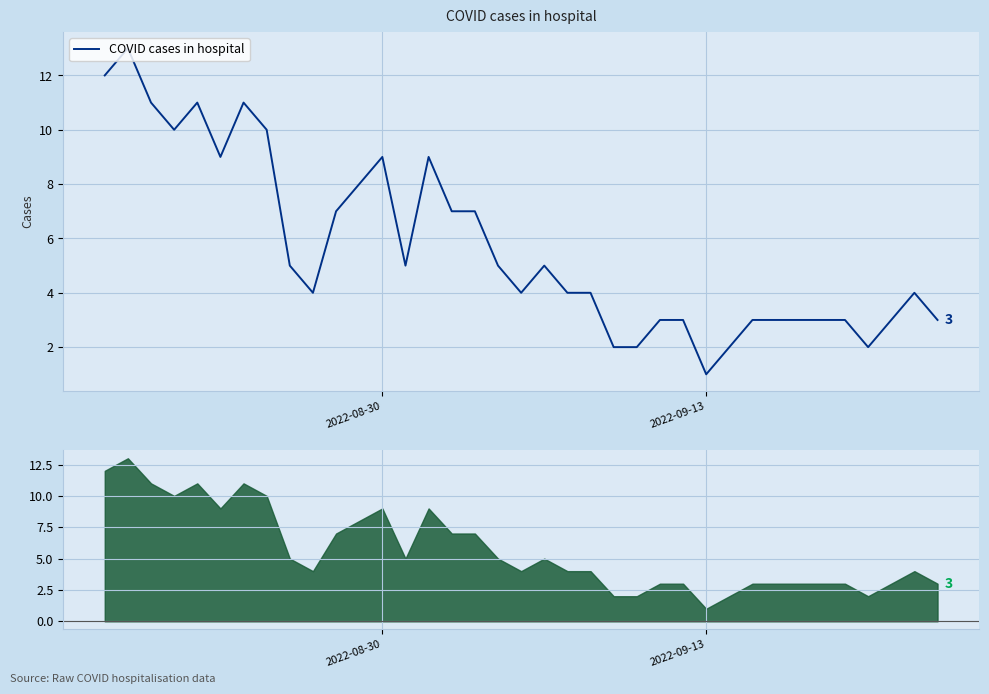

Does the chart display data point markers on the line(s)?

No